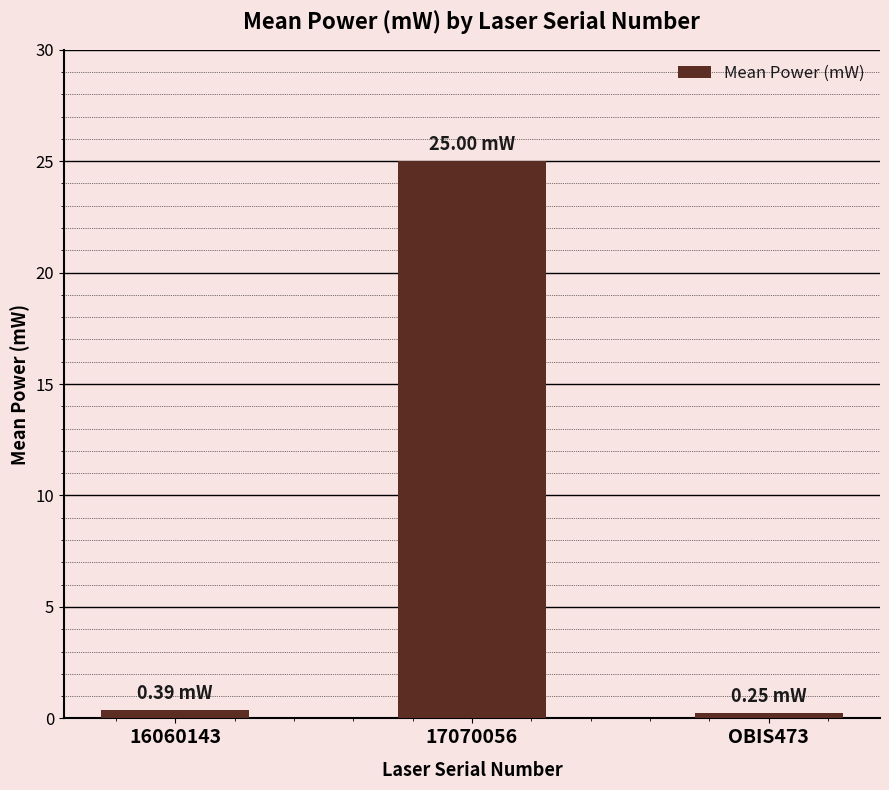

How many bars are there in total?

3